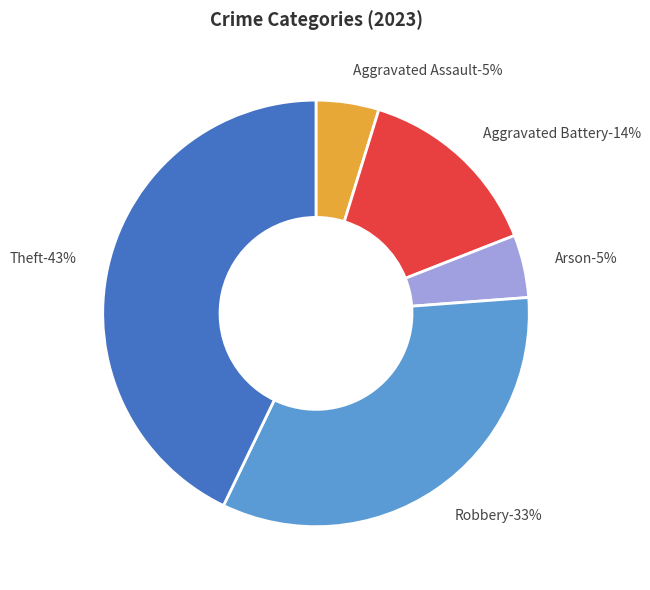

What is the total percentage of Arson and Robbery?

38.1%